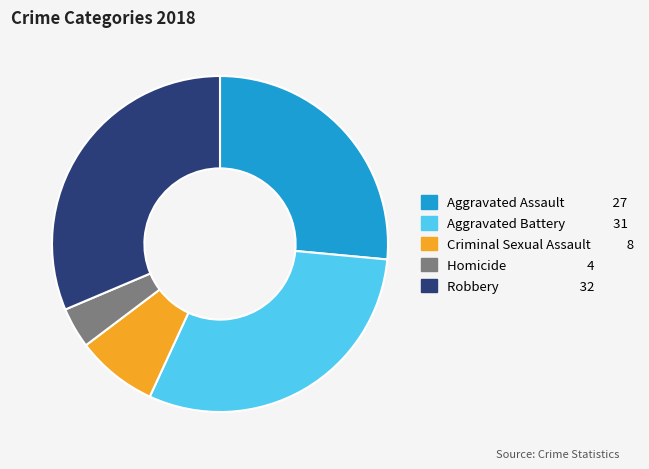

How many segments does this pie chart have?

5